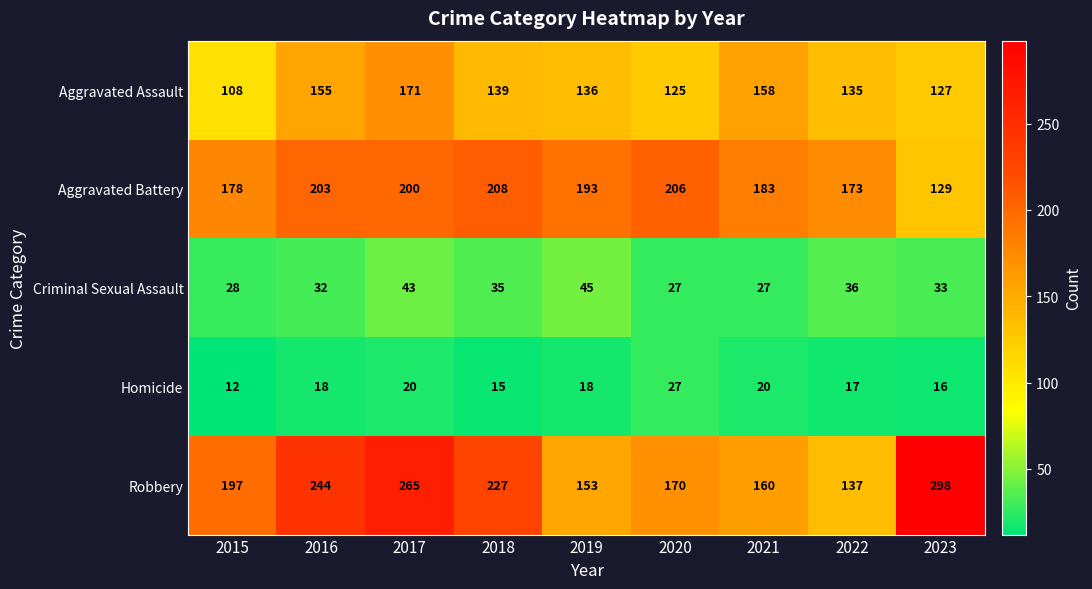

The Aggravated Battery series shows 45 at 2022. True or false?

False